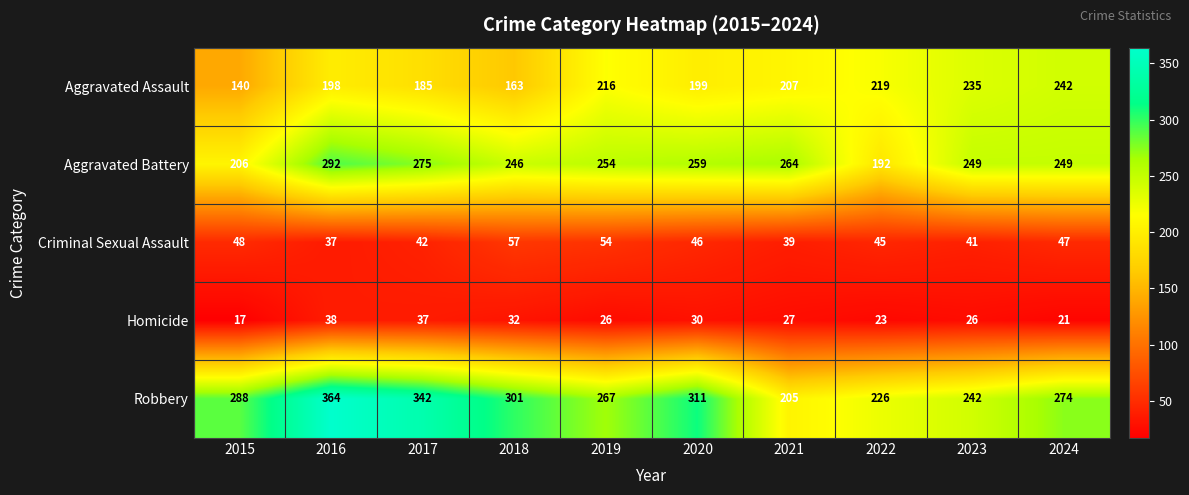

True or false: Criminal Sexual Assault has a value of 74 at 2017.

False